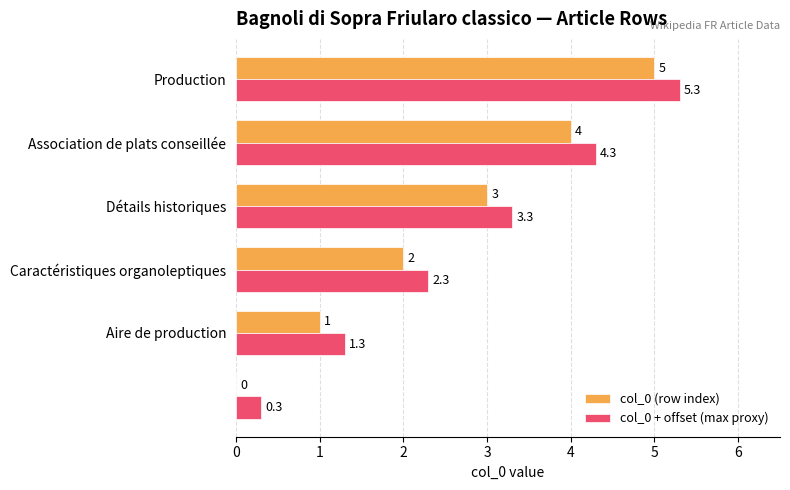

How many col_0 (row index) values are between 1 and 4?

4